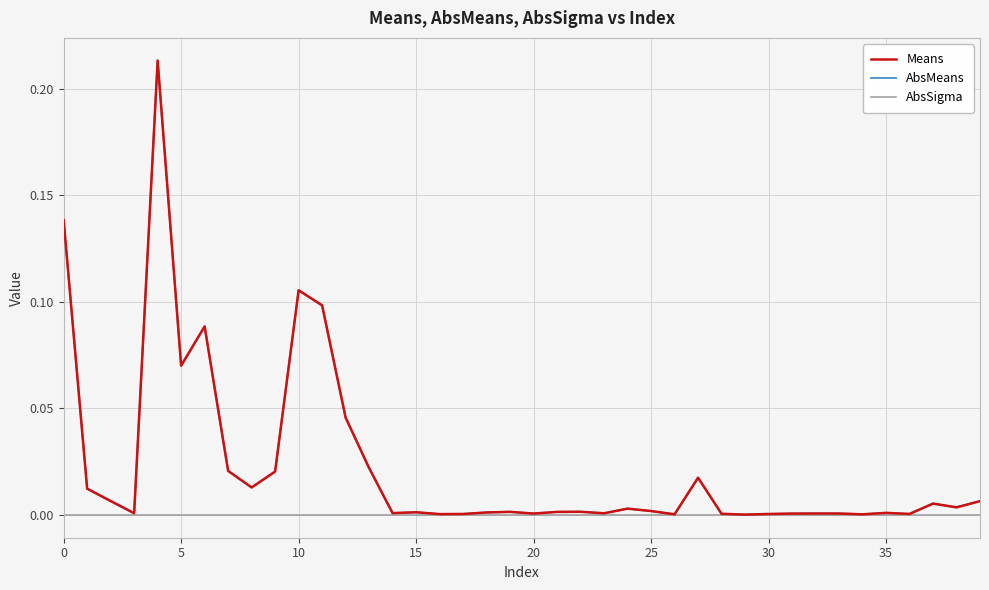

At which label does AbsMeans reach its peak?

15